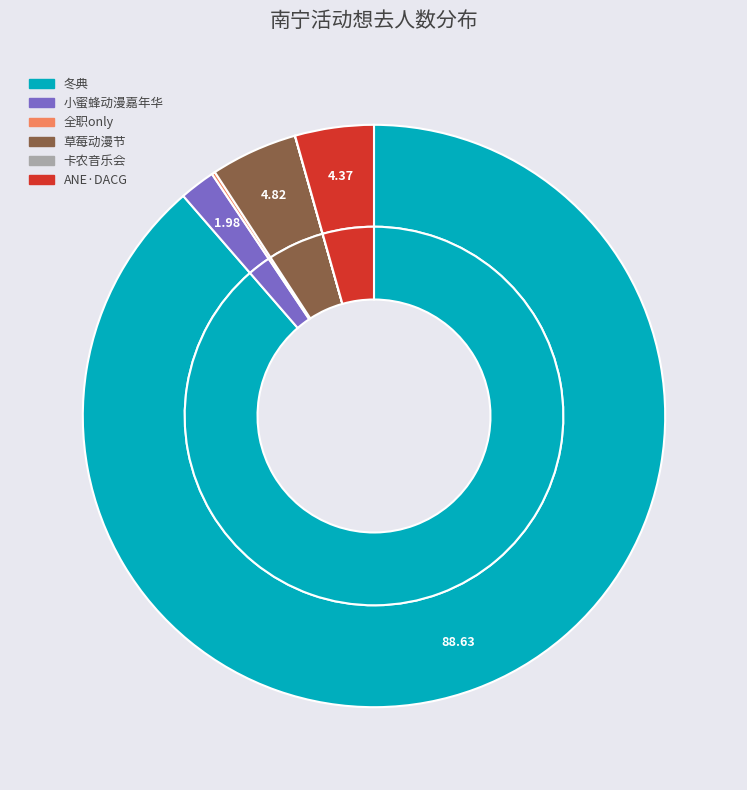

To the nearest percent, what portion does 南宁·第一届ANE·DACG动漫嘉年华 represent?

4%